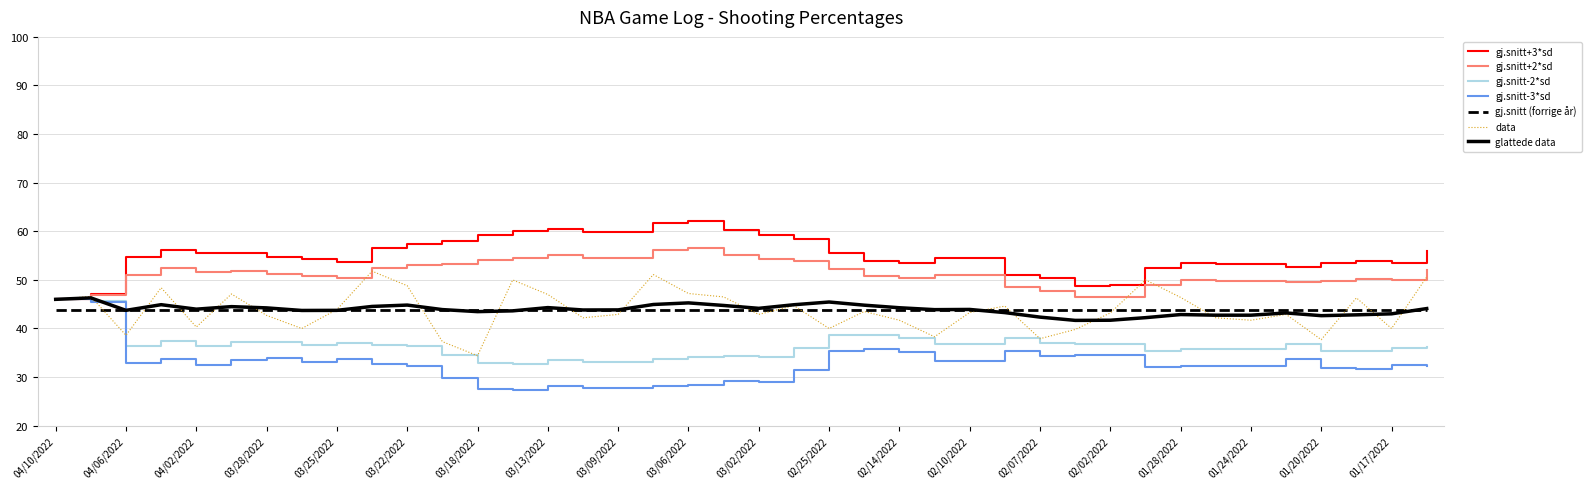

True or false: gj.snitt+3*sd and gj.snitt (forrige år) cross at least once.

False